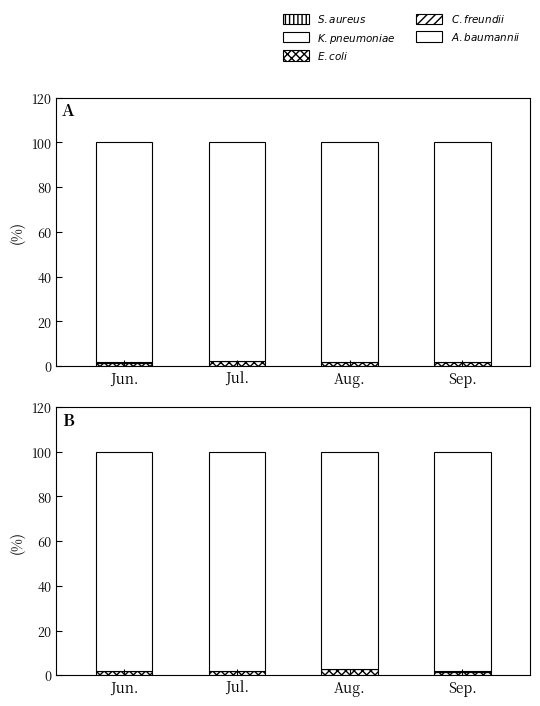

What is the difference between the maximum and second lowest values in the C. freundii series?

0.1